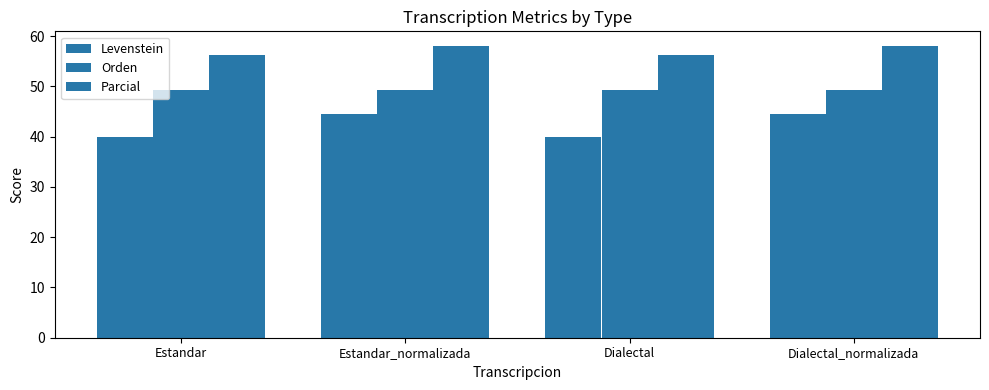

Does the chart contain any negative values?

No